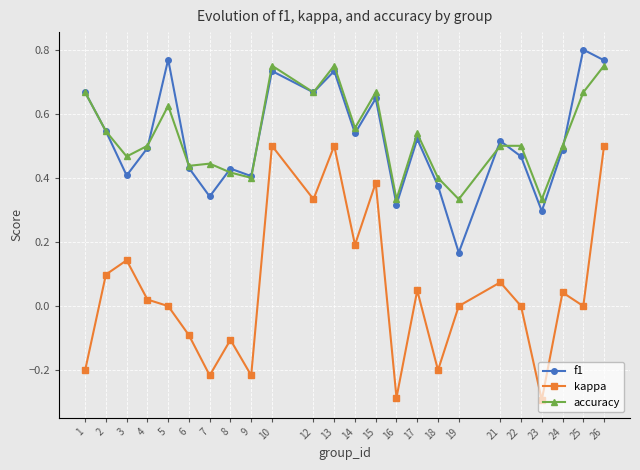

At which label does f1 reach its minimum?

19